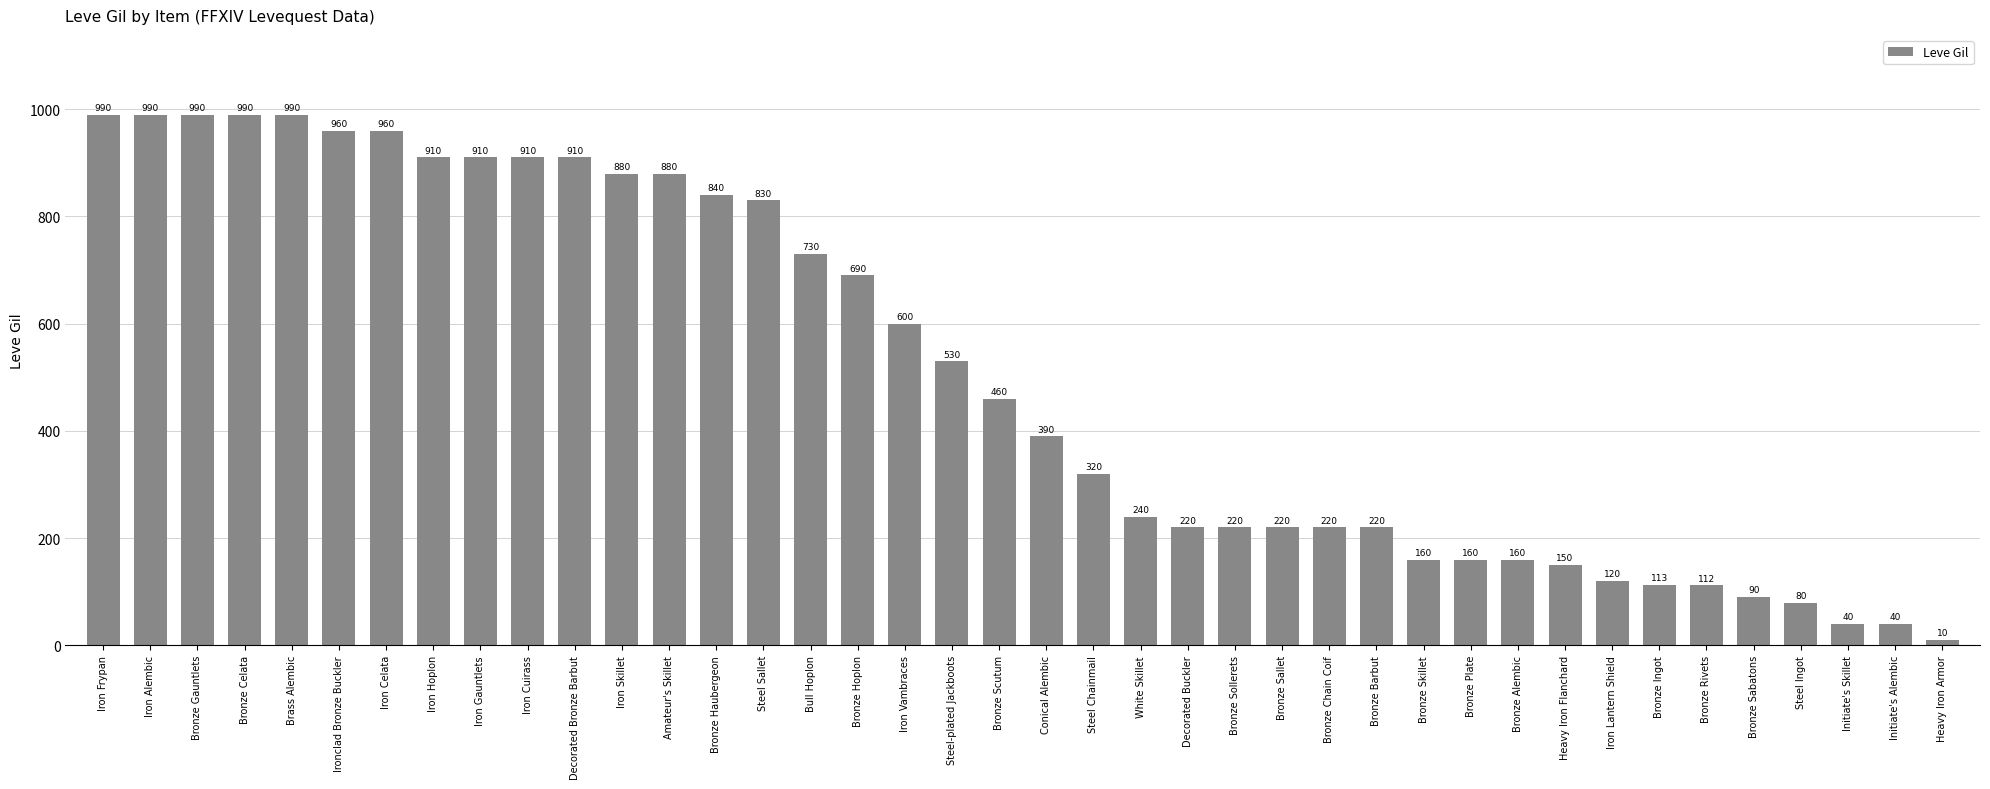

What is the difference between the values at Conical Alembic and Bronze Celata?

600